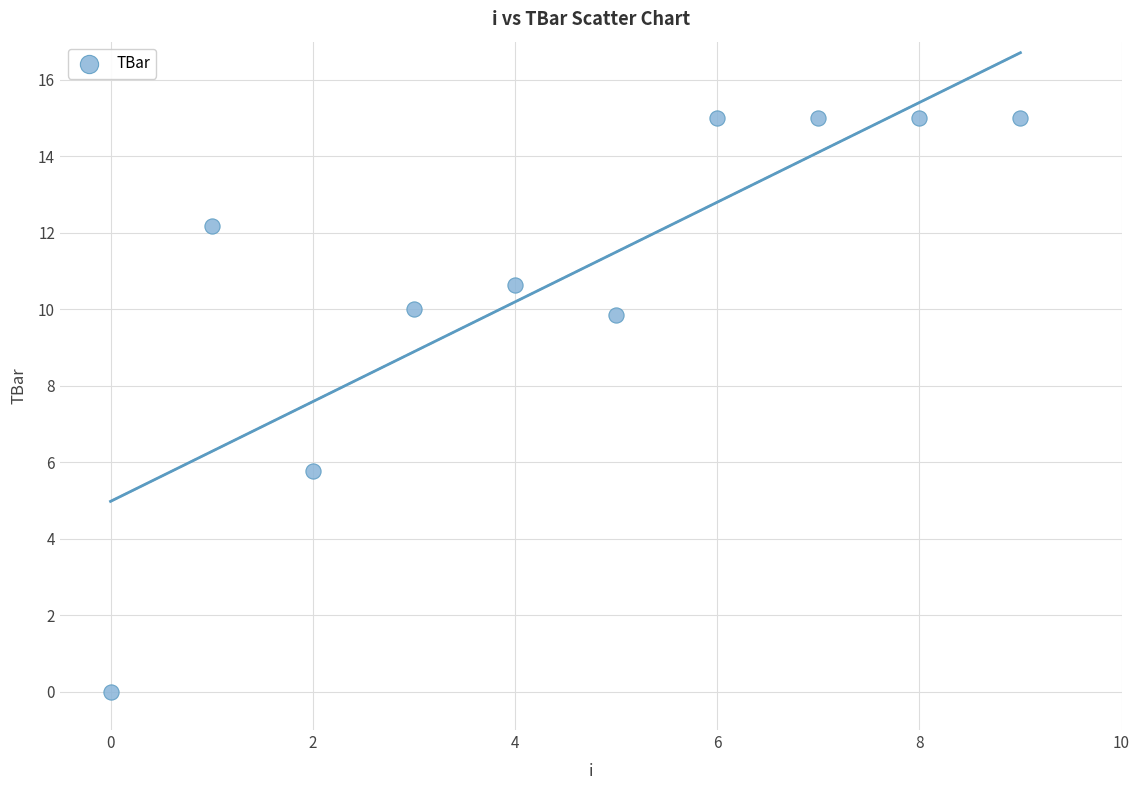

What Y value in the scatter plot is closest to 7?

5.8